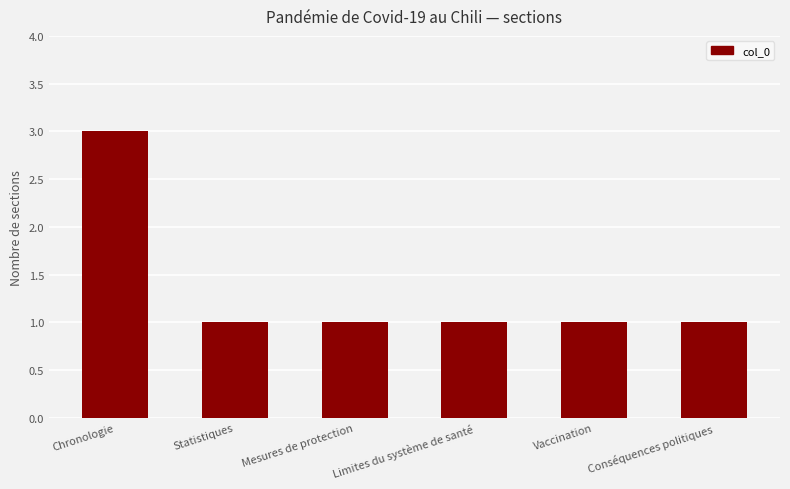

Is it true that the value at Chronologie is 2?

False